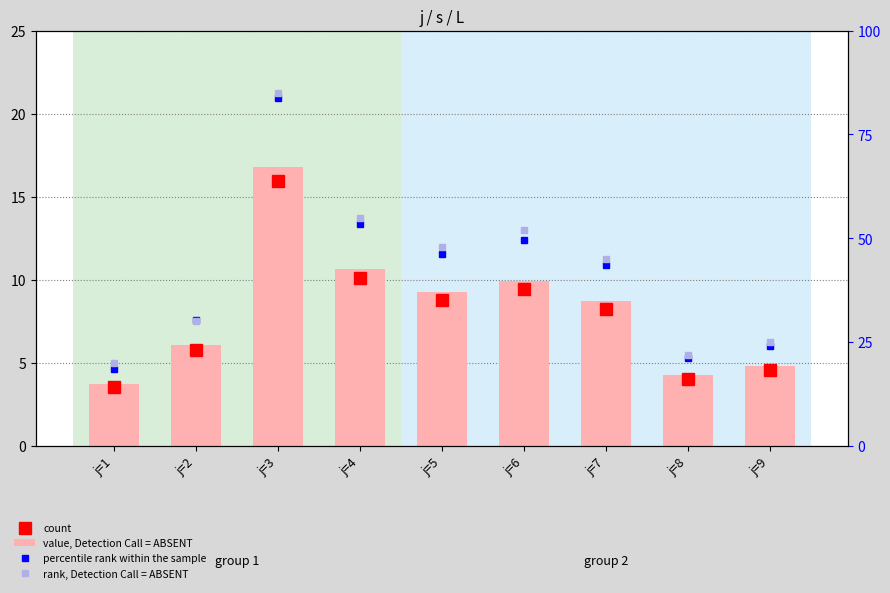

How many values in the rank, Detection Call = ABSENT series are below 45?

4